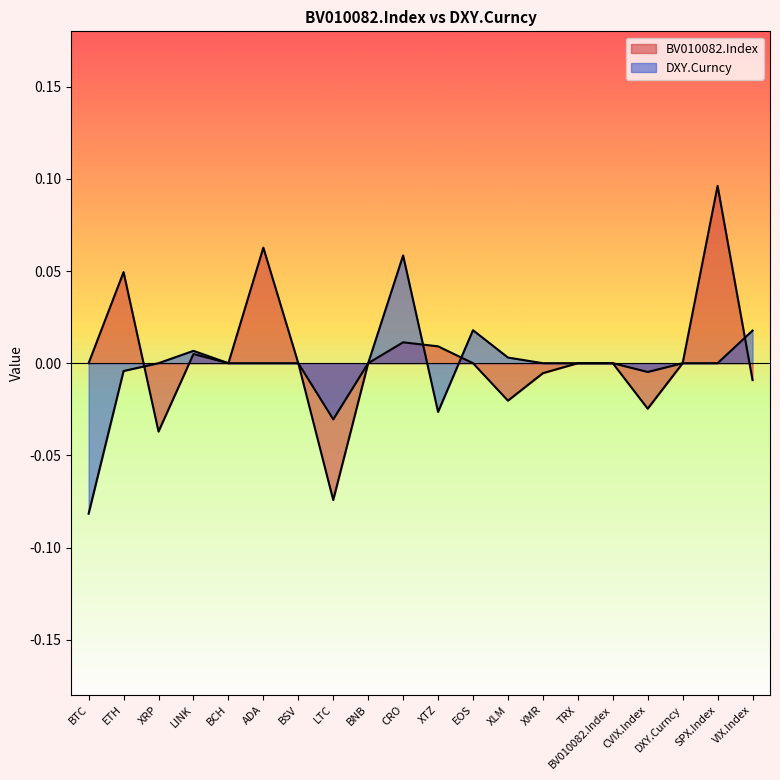

At how many categories does at least one series exceed 0?

9